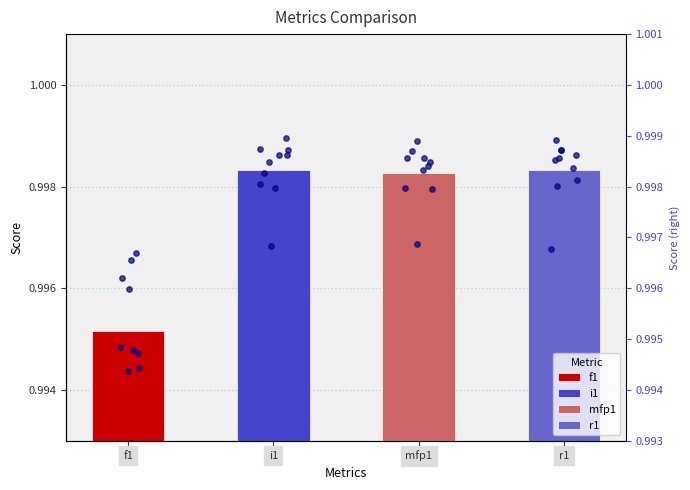

Which series has the widest spread of Y values?

f1